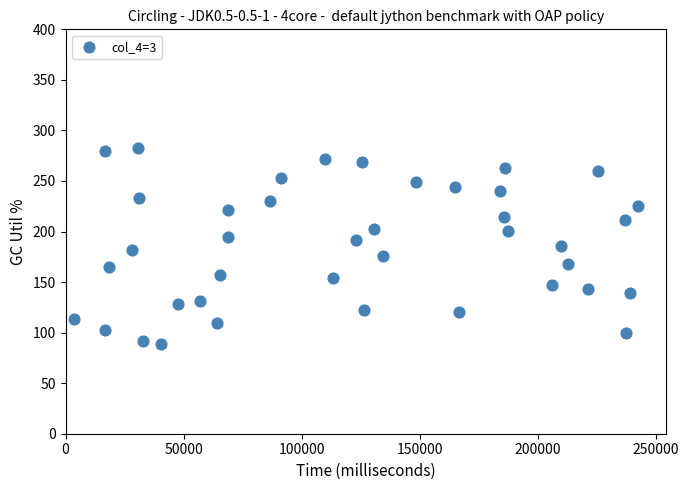

What is the range of Y values (max minus min)?

193.8